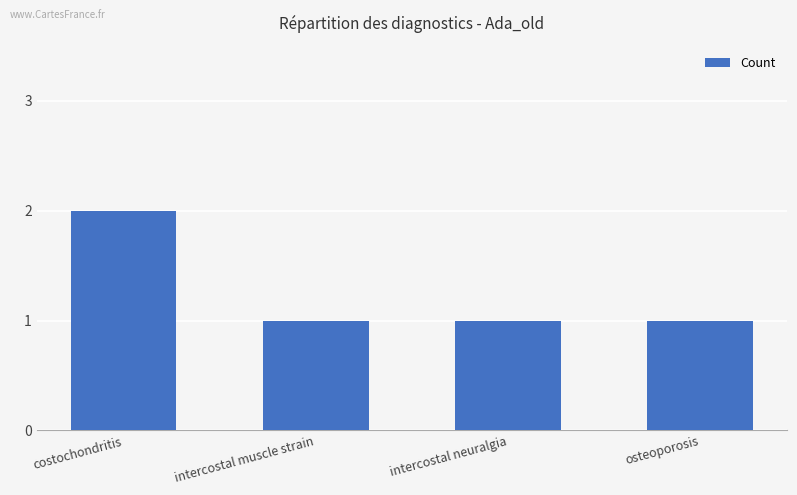

How many bars are there in total?

4